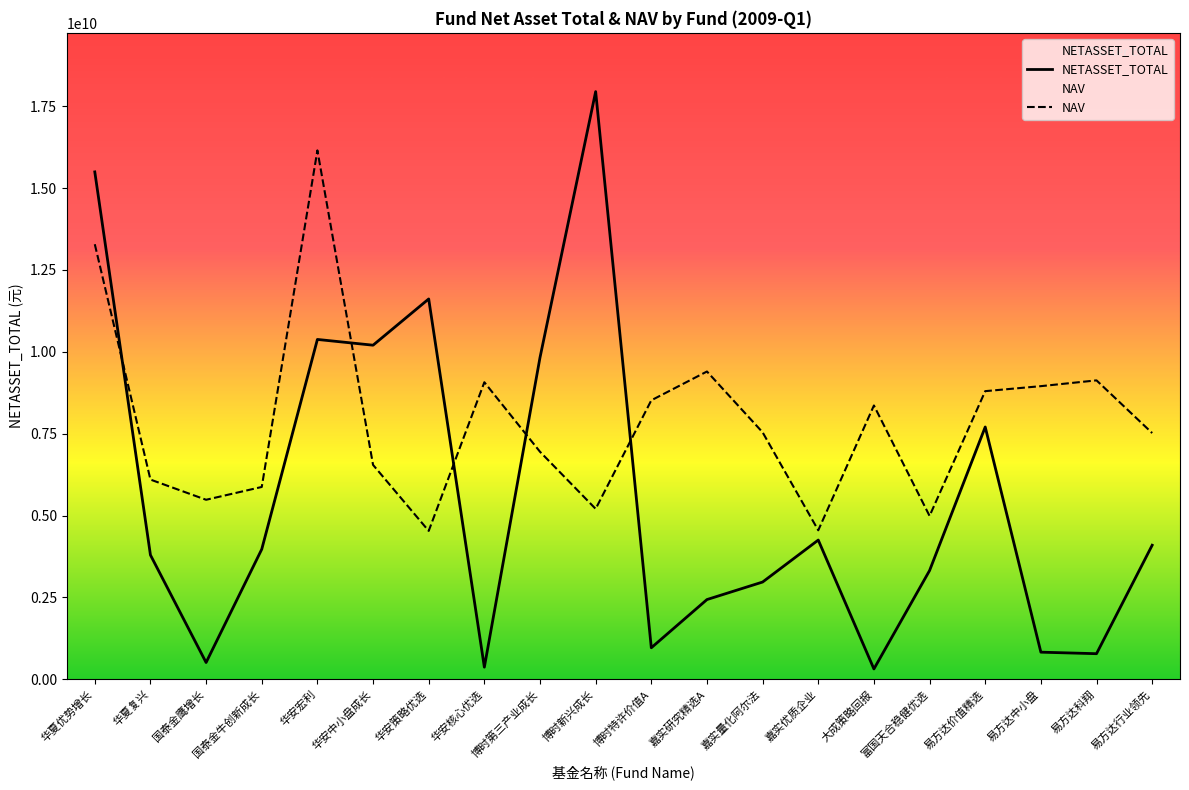

At which category does NAV reach its first local peak?

华安宏利